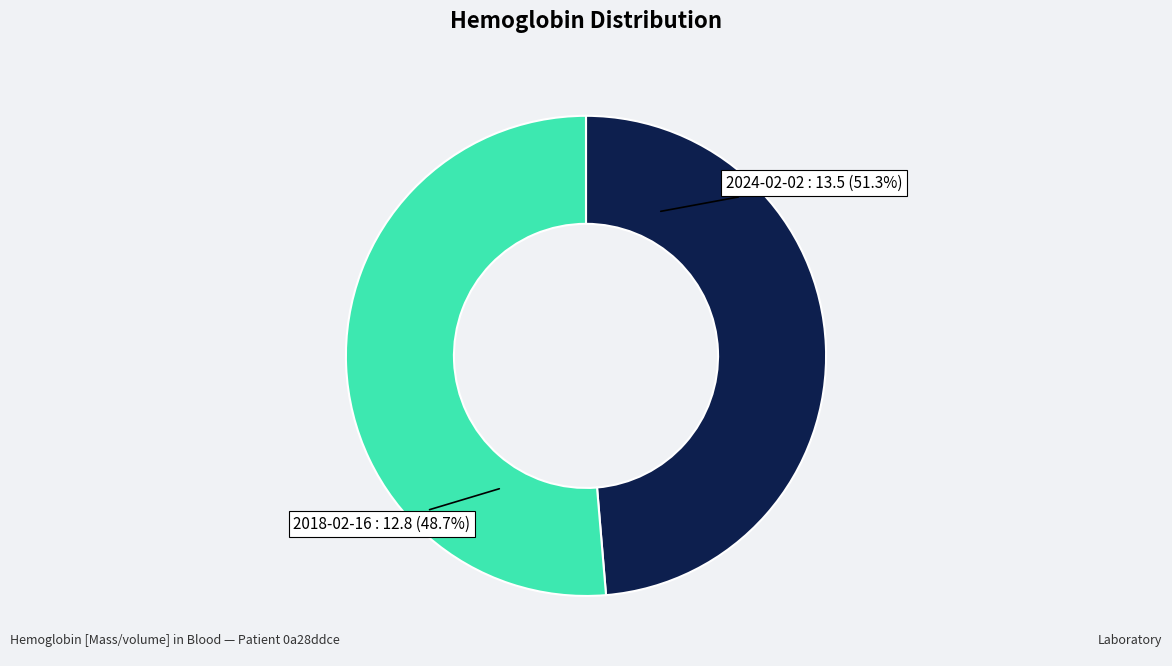

Rank the categories by value from highest to lowest.

2024-02-02T04:39:30Z, 2018-02-16T04:39:30Z